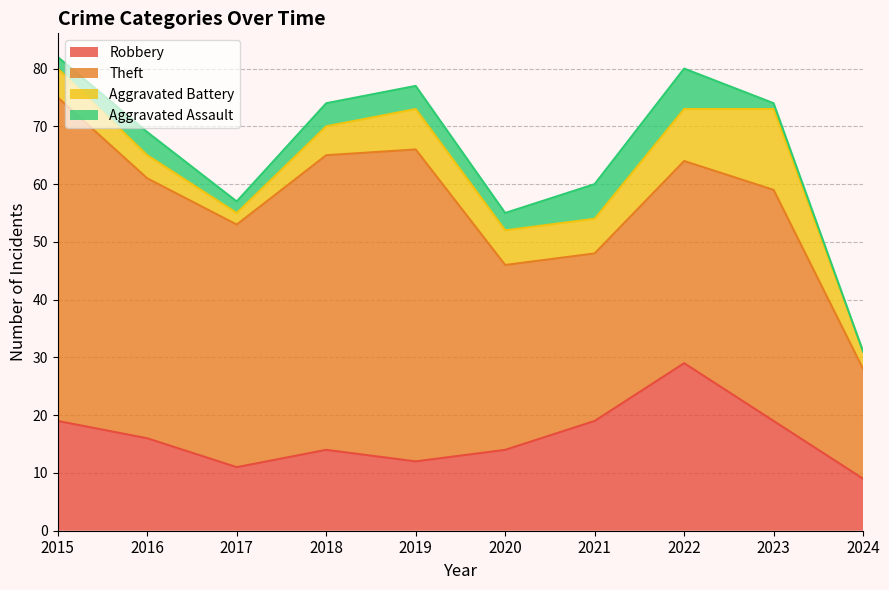

True or false: Theft and Aggravated Assault intersect in this chart.

False